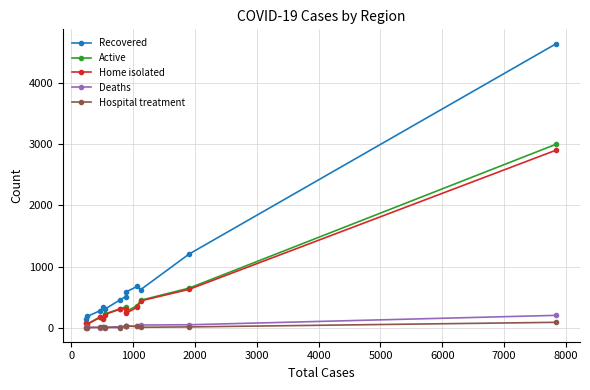

What is the maximum value for Active?

3001